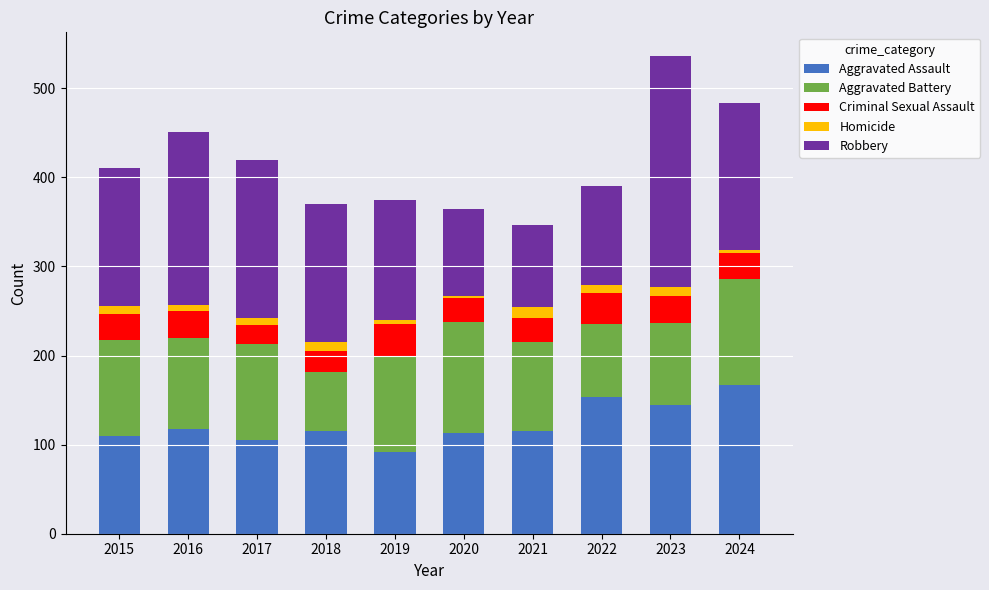

How many categories are shown in the chart?

10